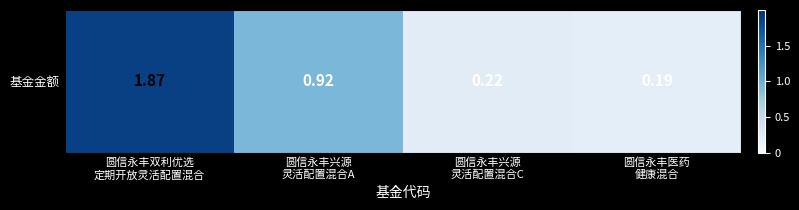

Reading left to right, what are all the values shown in this chart?

1.9	0.9	0.2	0.2